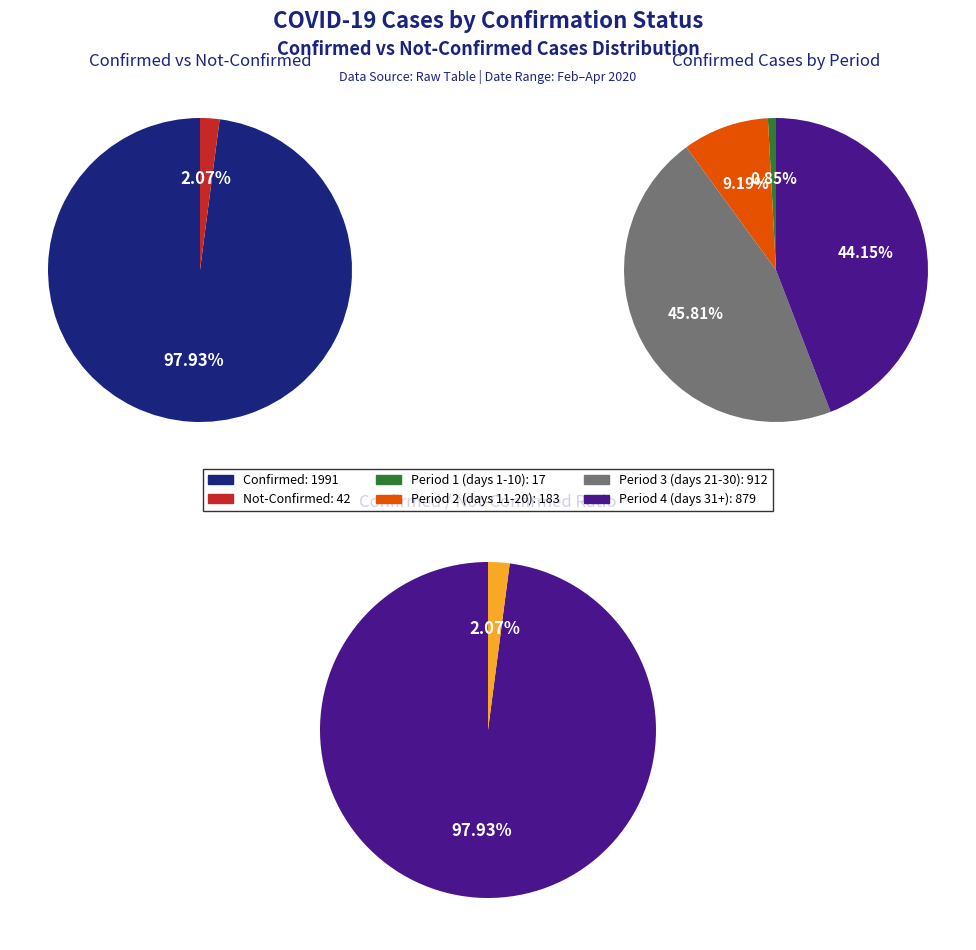

The 4 slice represents 1% of the pie. True or false?

False